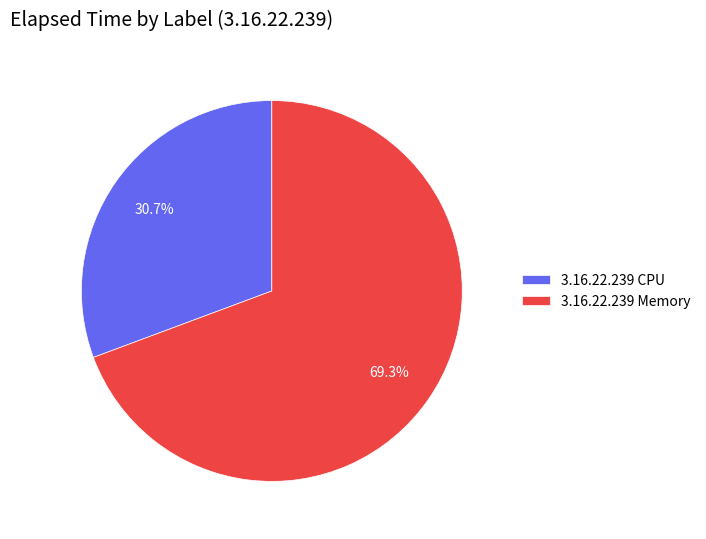

What percentage do 3.16.22.239 Memory and 3.16.22.239 CPU together represent?

100.0%